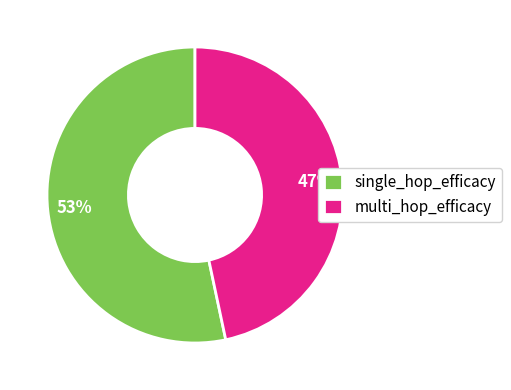

To the nearest percent, what is the combined percentage of multi_hop_efficacy and single_hop_efficacy?

100%